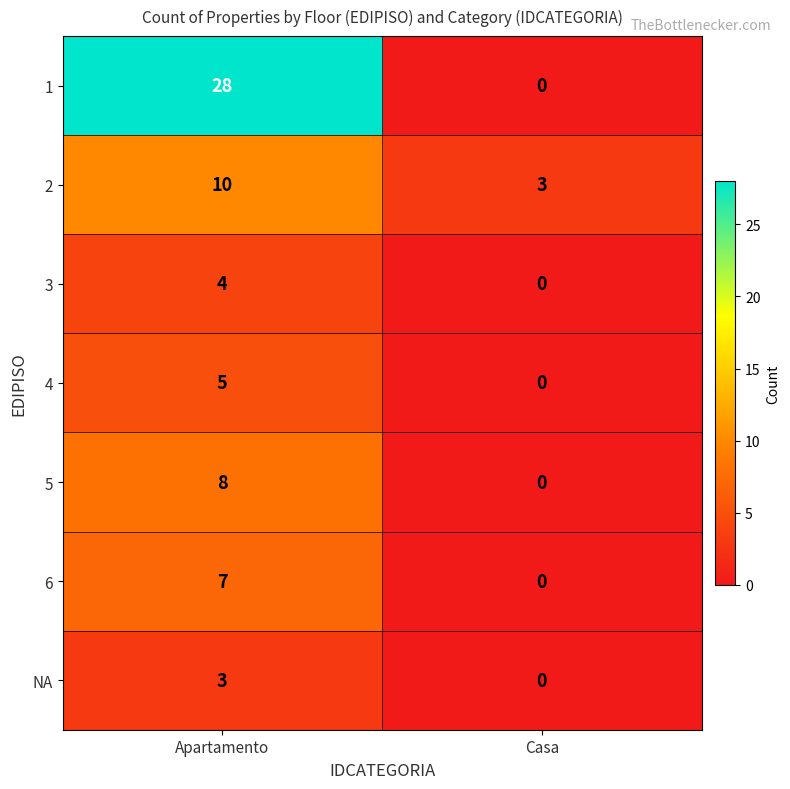

Reading right to left, transcribe all the data shown in this chart.

1: 0	28
2: 3	10
3: 0	4
4: 0	5
5: 0	8
6: 0	7
NA: 0	3